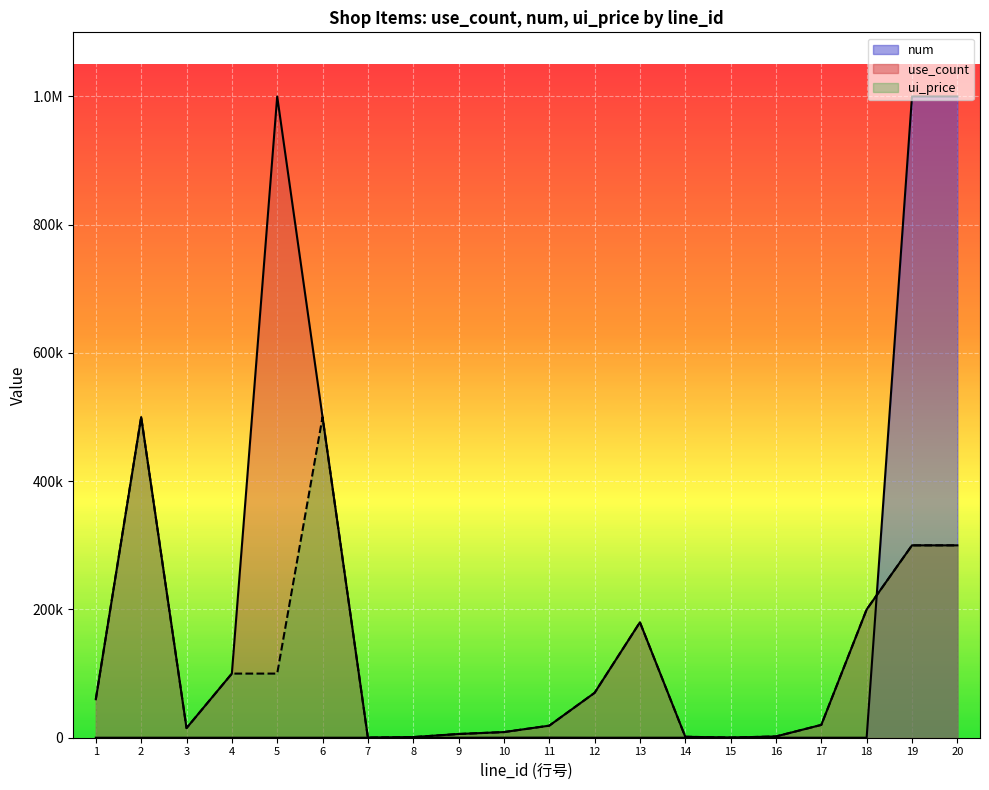

What is the difference between the second highest and second lowest values in the num series?

999999.6